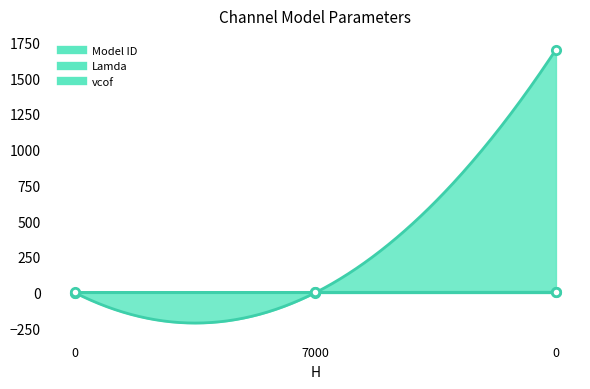

Reading right to left, transcribe all the data shown in this chart.

Model ID: 3	2	1
Lamda: 1700	0	0